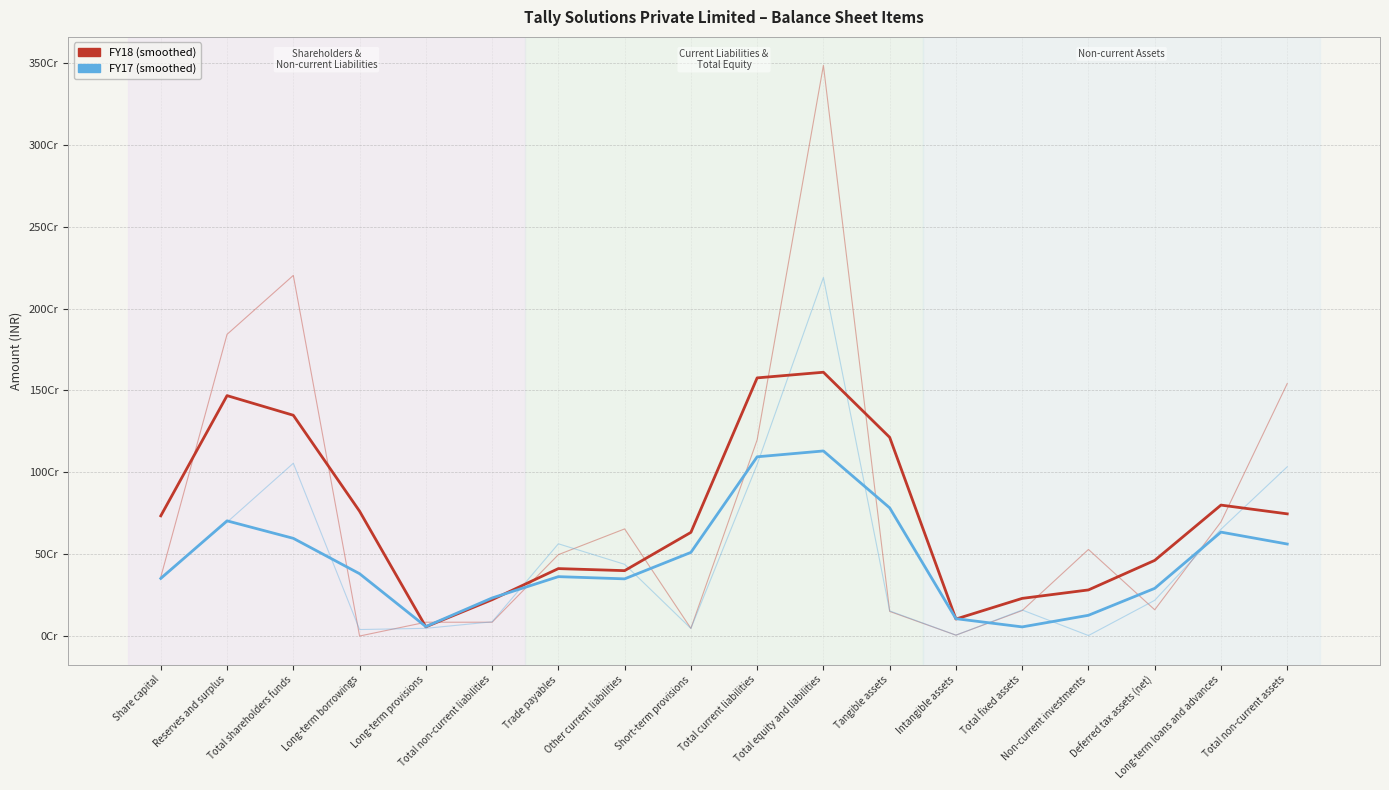

Between Total equity and liabilities and Long-term loans and advances, which series saw the biggest shift?

FY18